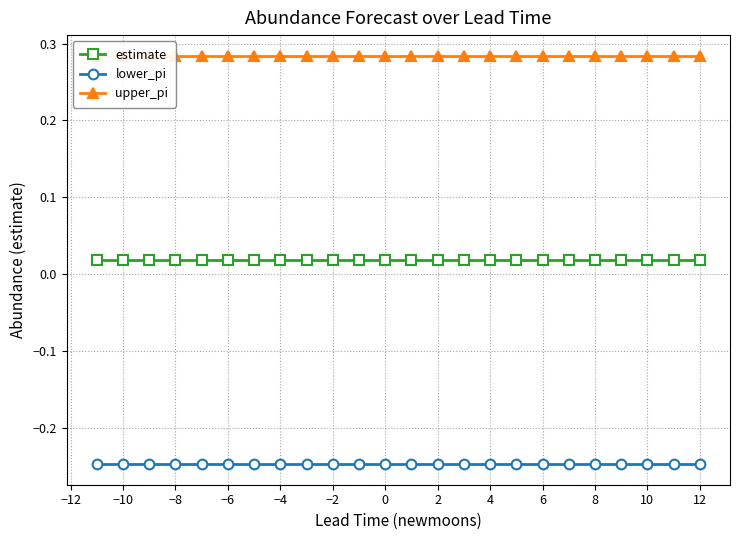

What are all the series names shown in the legend?

estimate, lower_pi, upper_pi